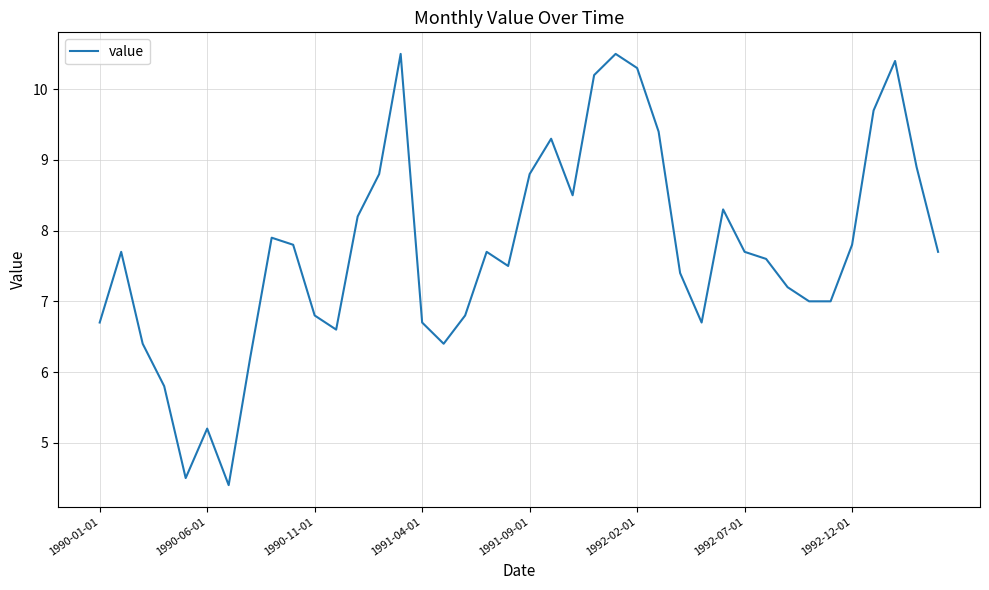

What is the maximum value shown in the chart?

10.5